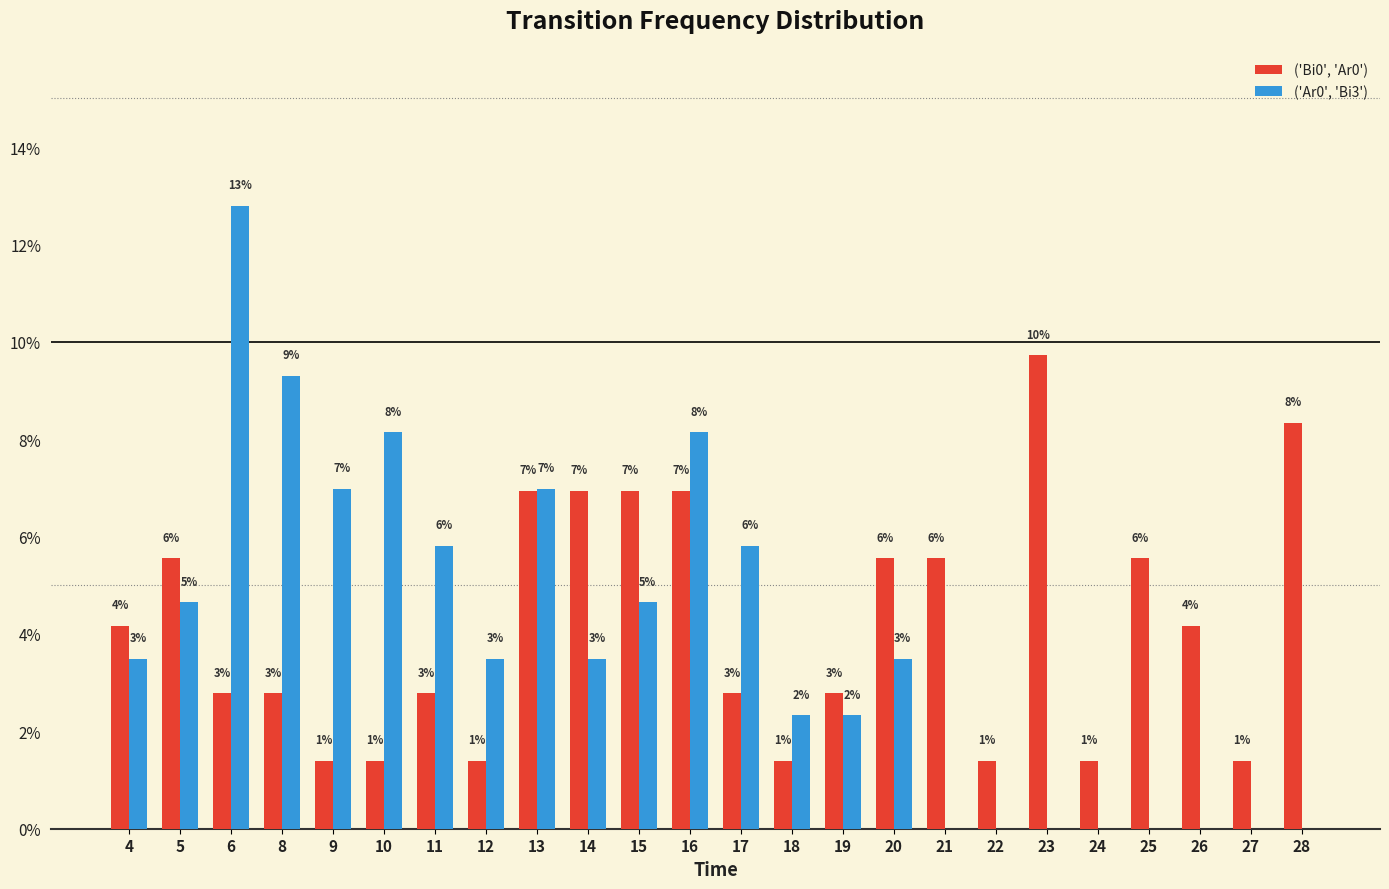

Are the bars horizontal?

No